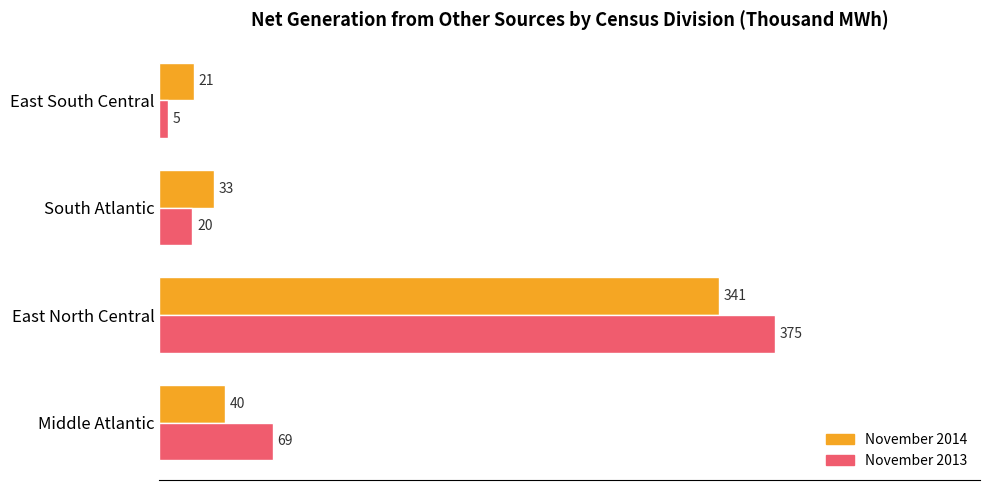

What value does the November 2014 series have at East North Central, to the nearest 10?

340